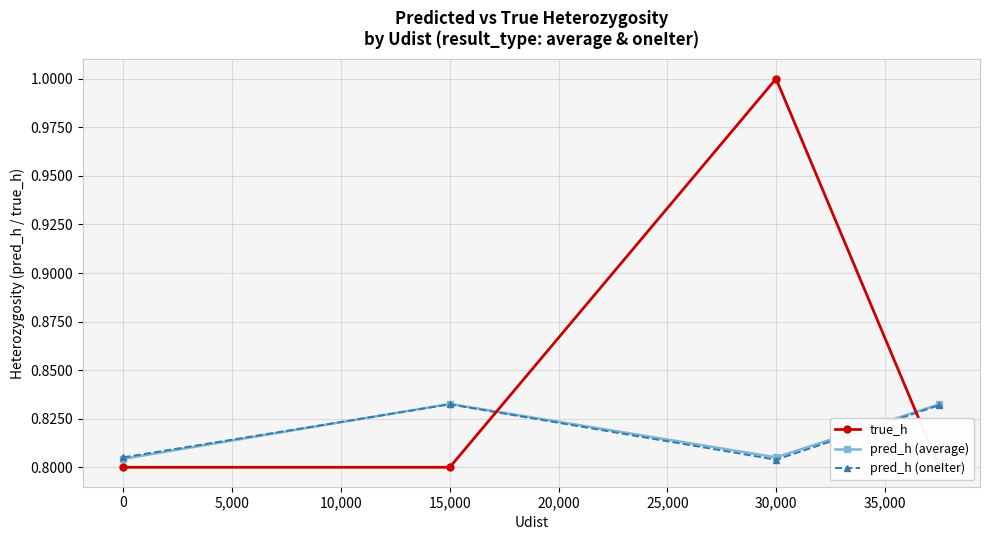

In pred_h (average), how many points are lower than both neighbors (excluding endpoints)?

1